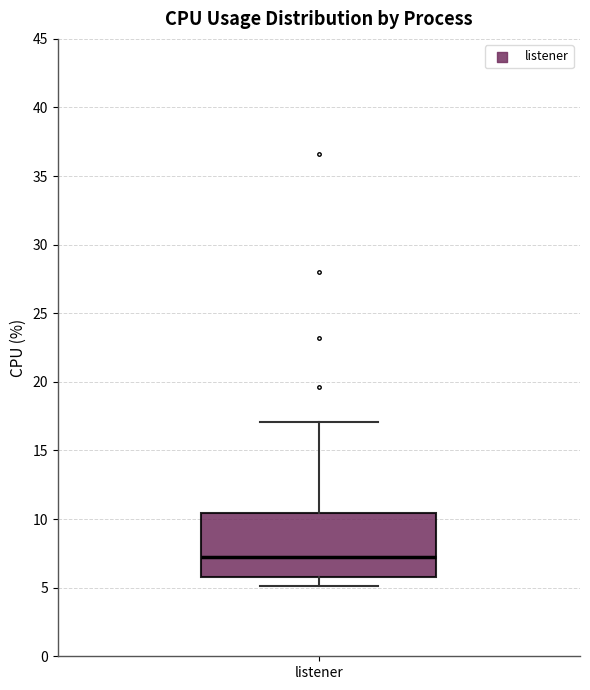

Transcribe this box plot: give where the median line is, the range the box spans, and where the two whiskers end, as read against the y-axis. The values are not printed on the chart, so give them approximately, as read against the axis.

median 7.0, box 6.0 to 10.5, whiskers 5.0 to 17.0